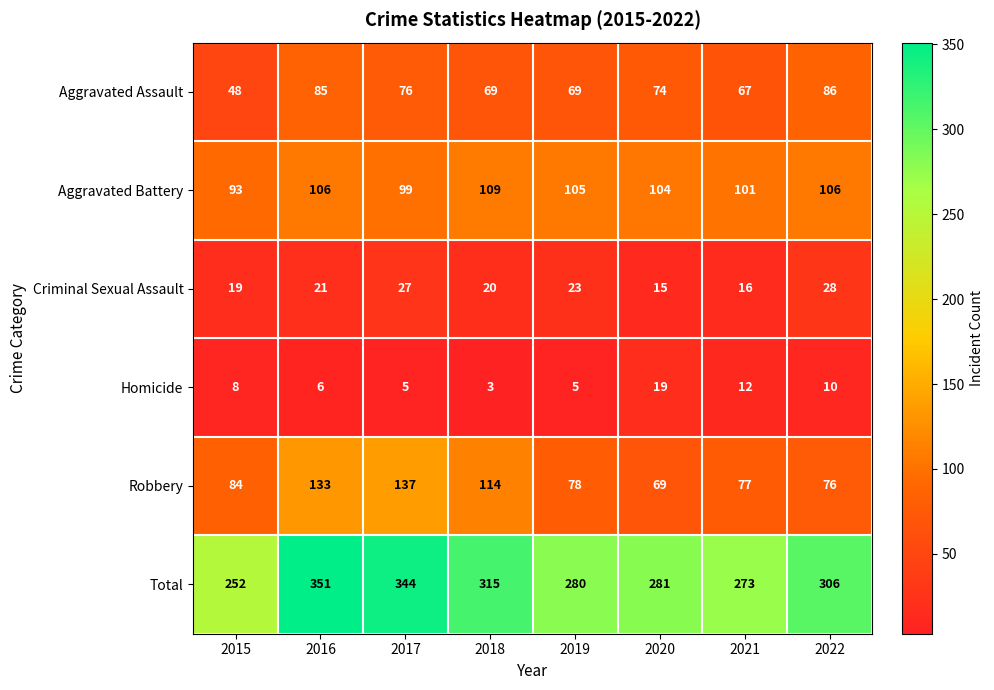

Which series has the largest total across all categories?

Total